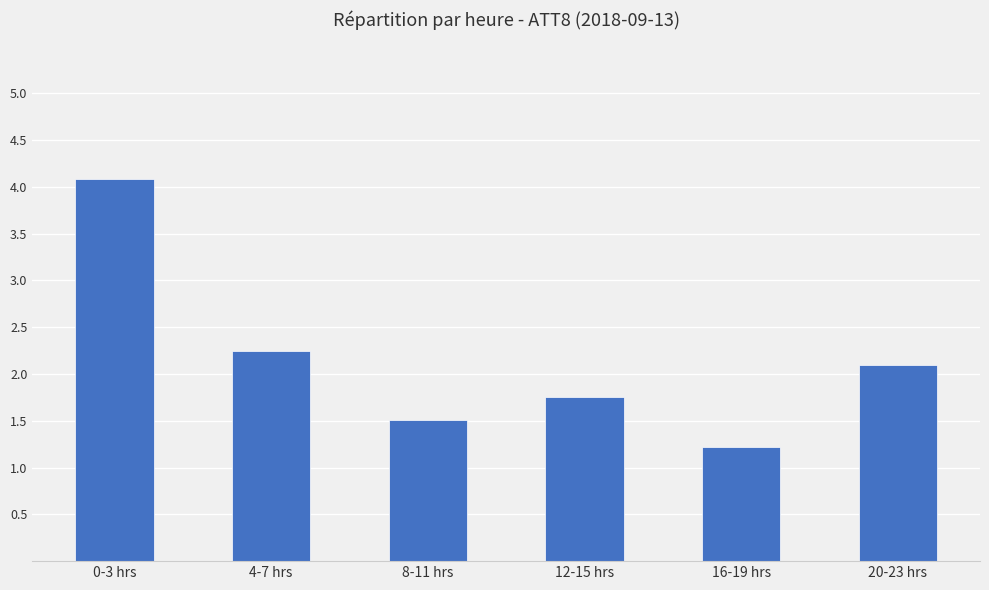

How many data points does each series have?

6